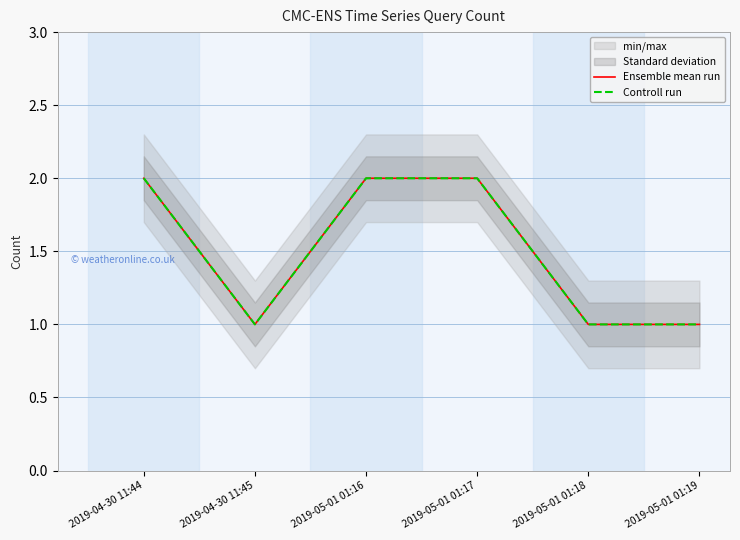

Which label corresponds to the largest value in the chart?

2019-04-30 11:44